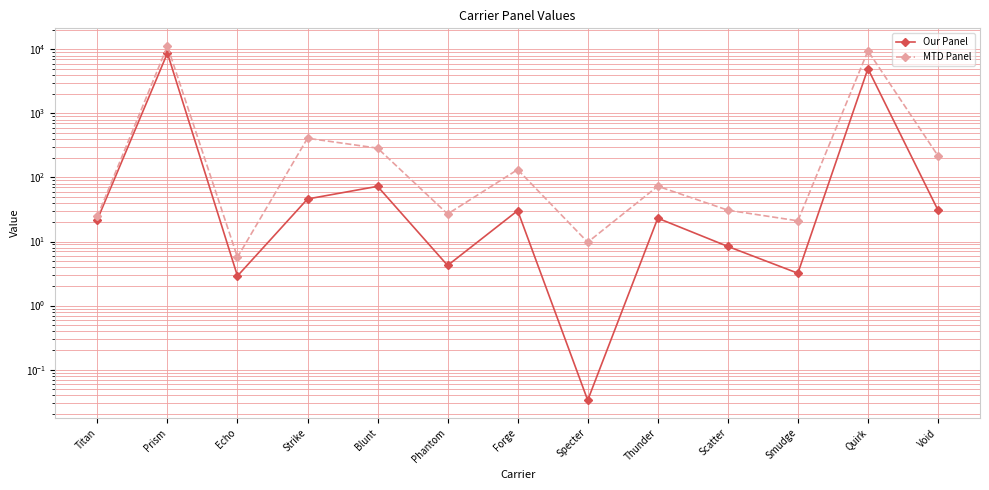

How many lines are shown in the chart?

2